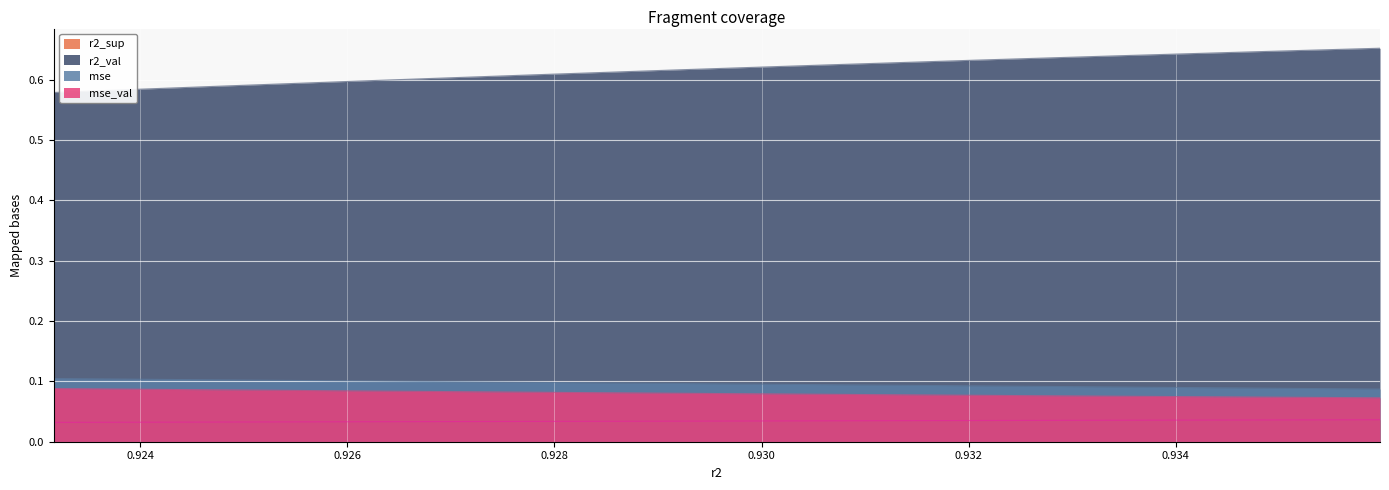

What is the lowest value of the mse series?

0.1